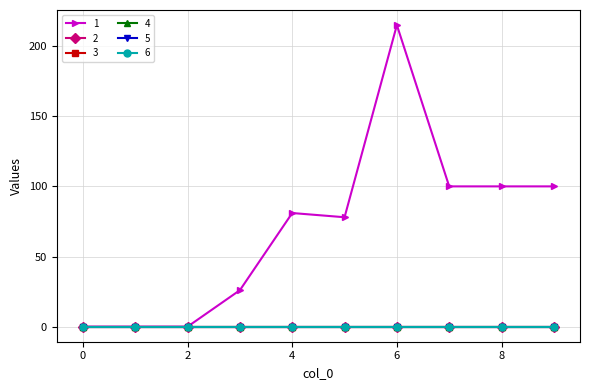

Is this an area chart (filled region under the line)?

No